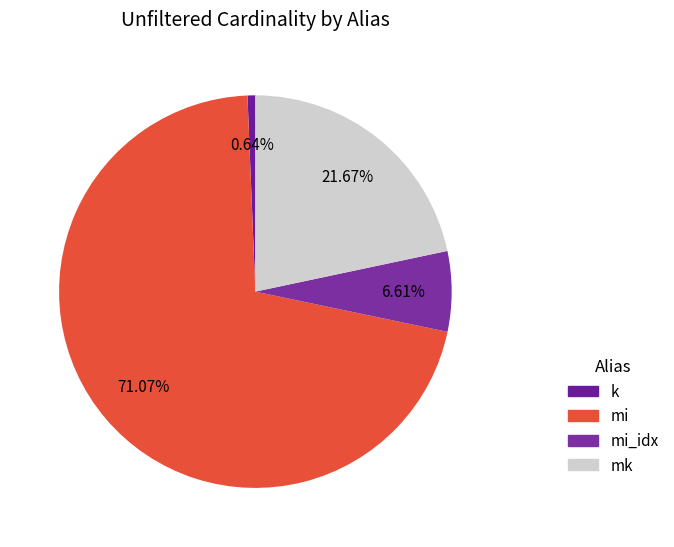

What is the total percentage of mk and mi?

92.7%